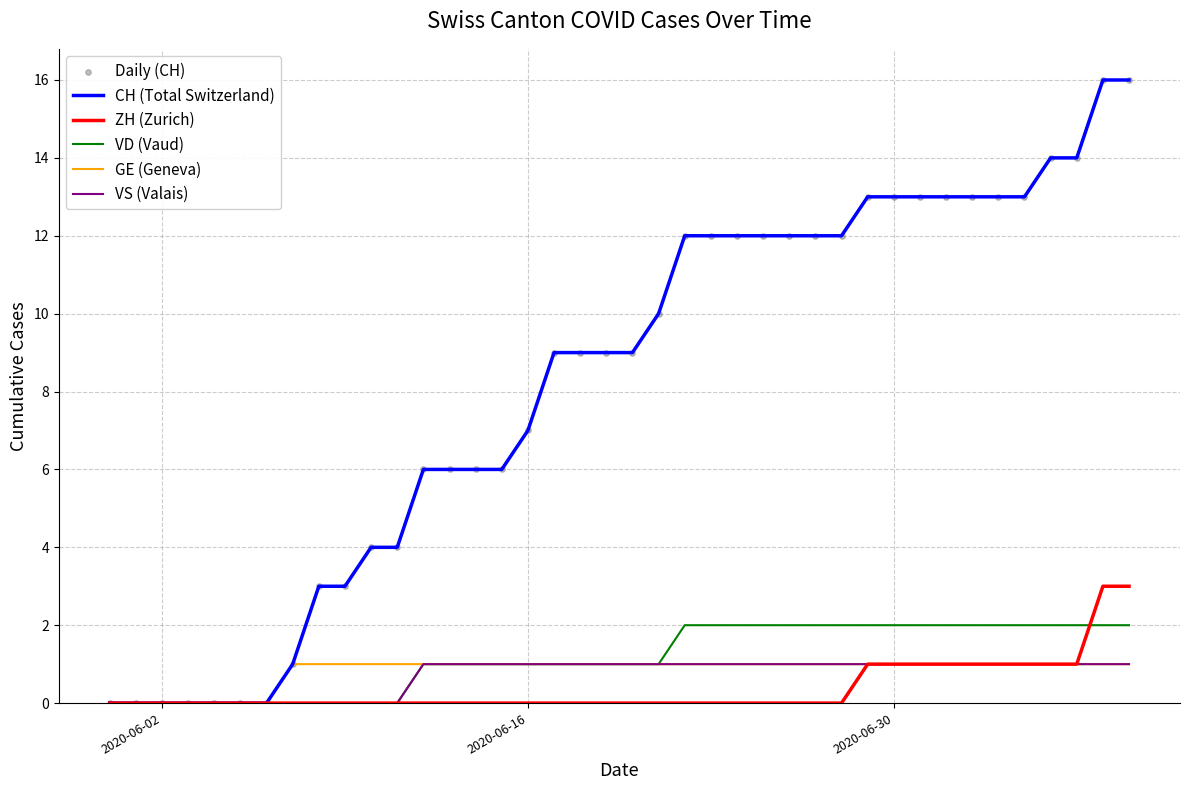

Which series has the largest total across all categories?

CH (Total Switzerland)